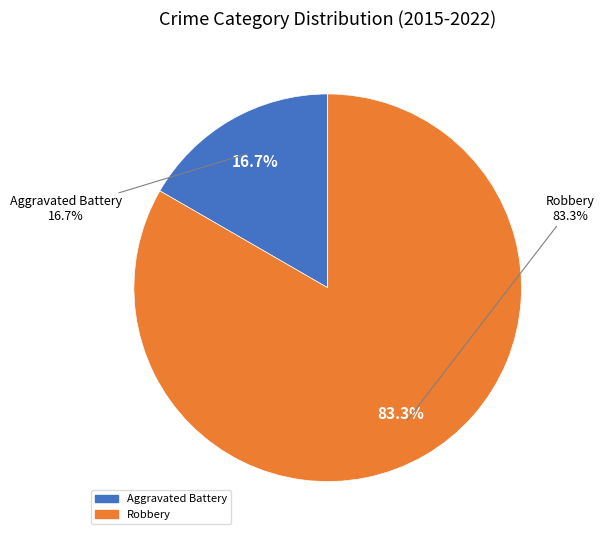

Which slice is the largest?

Robbery